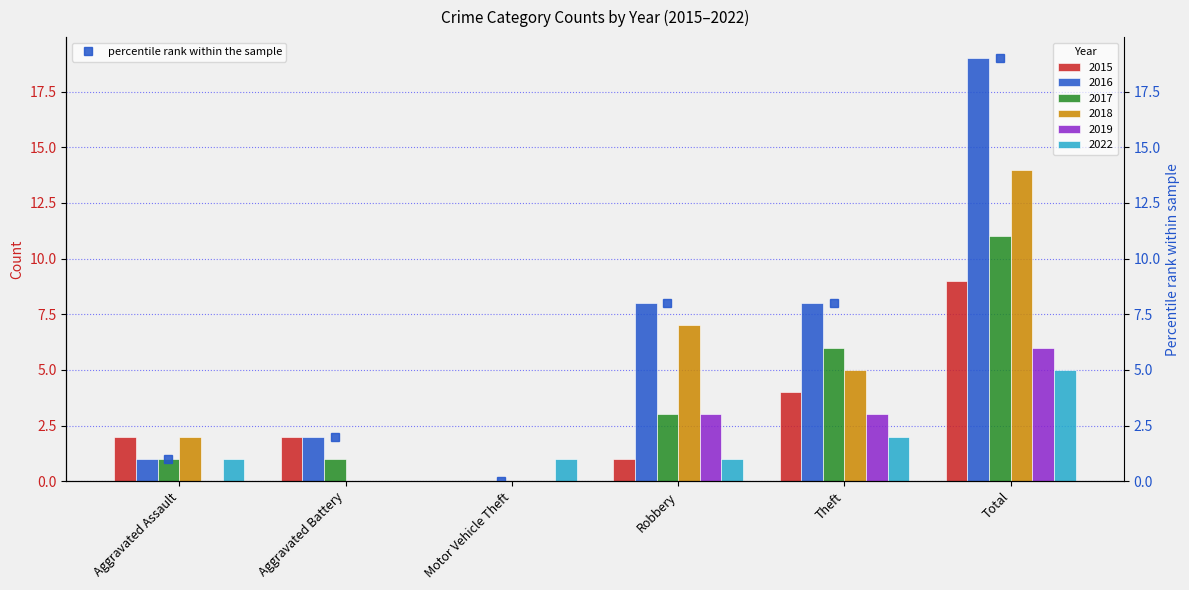

What is the value of the percentile rank within the sample point at the 1st from the left?

1.0